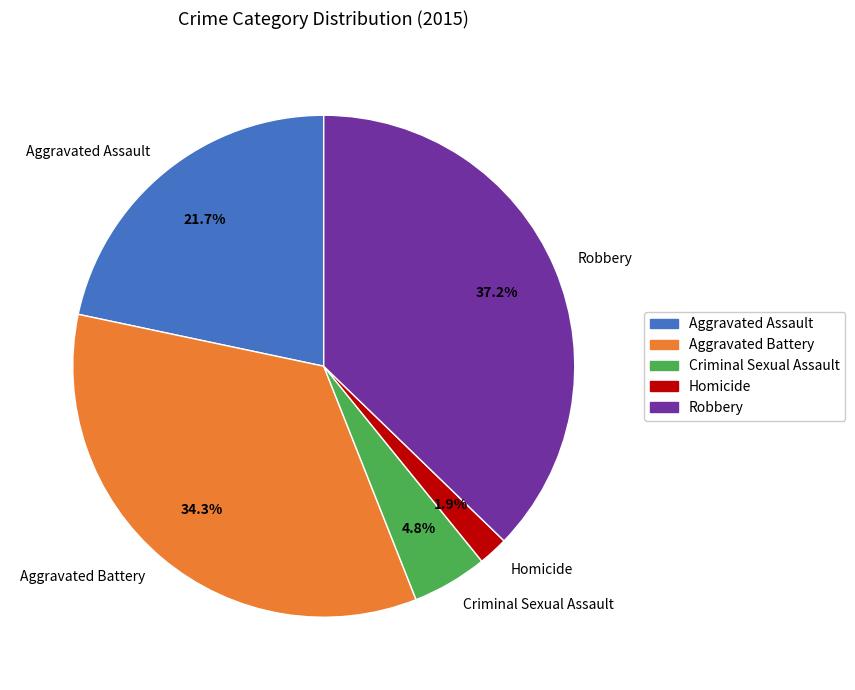

Between Aggravated Battery and Criminal Sexual Assault, which is larger?

Aggravated Battery